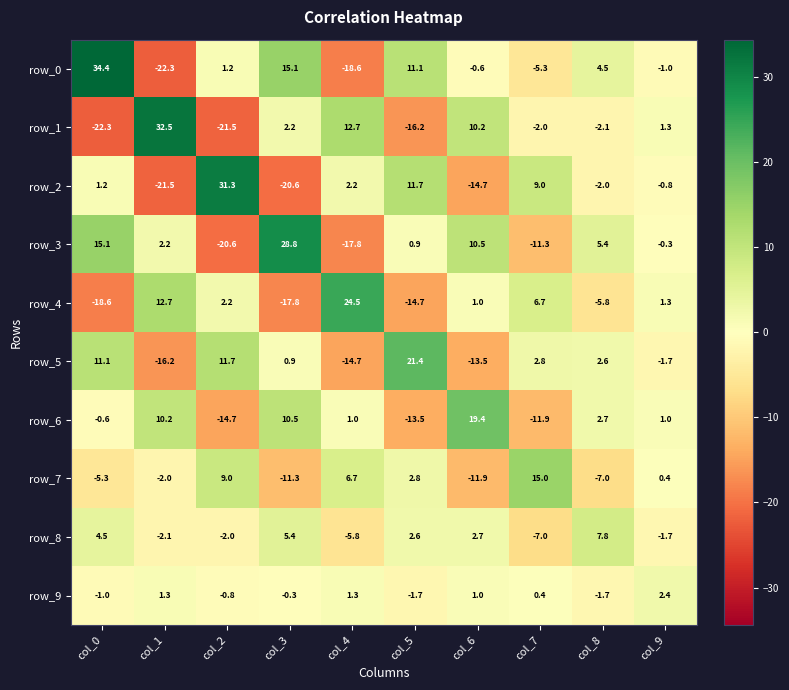

At which category does the chart reach its peak across all series?

col_0